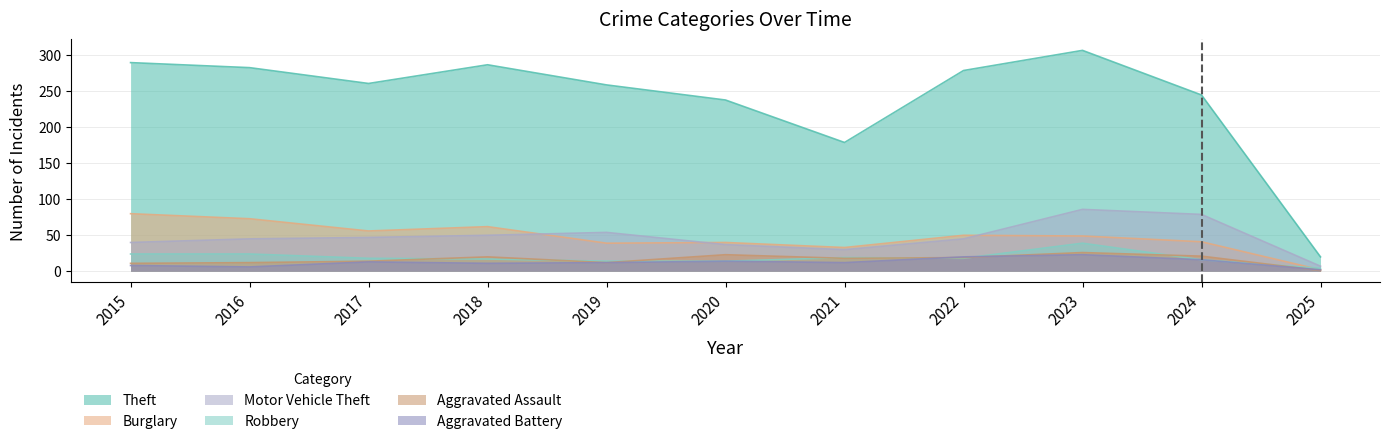

What is the sum of all Theft values?

2648